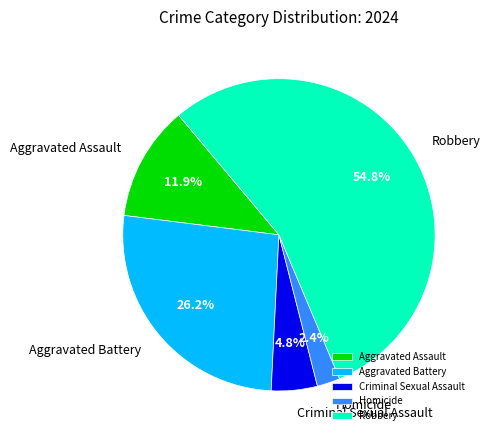

Which category has the biggest portion of the pie?

Robbery